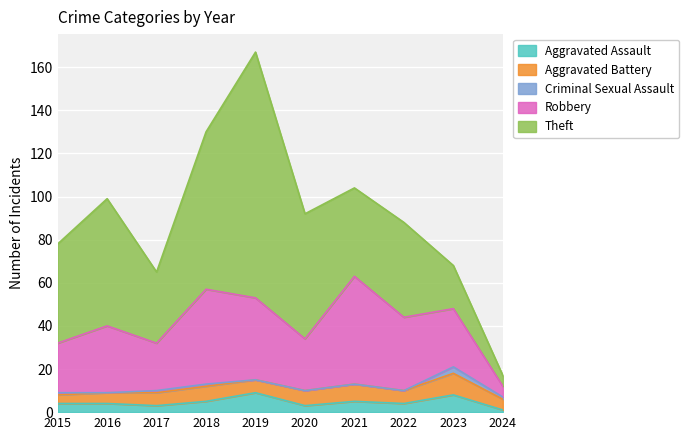

What is the sum of the Robbery values at 2021 and 2017?

72